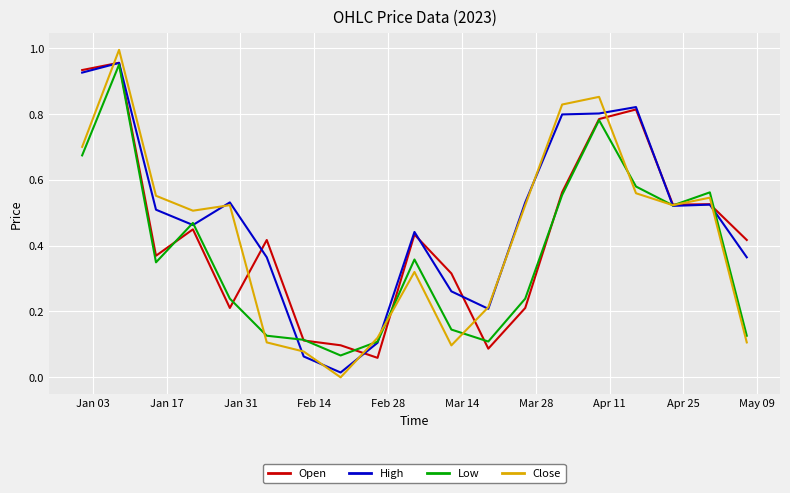

Which series has the widest spread of values?

Close